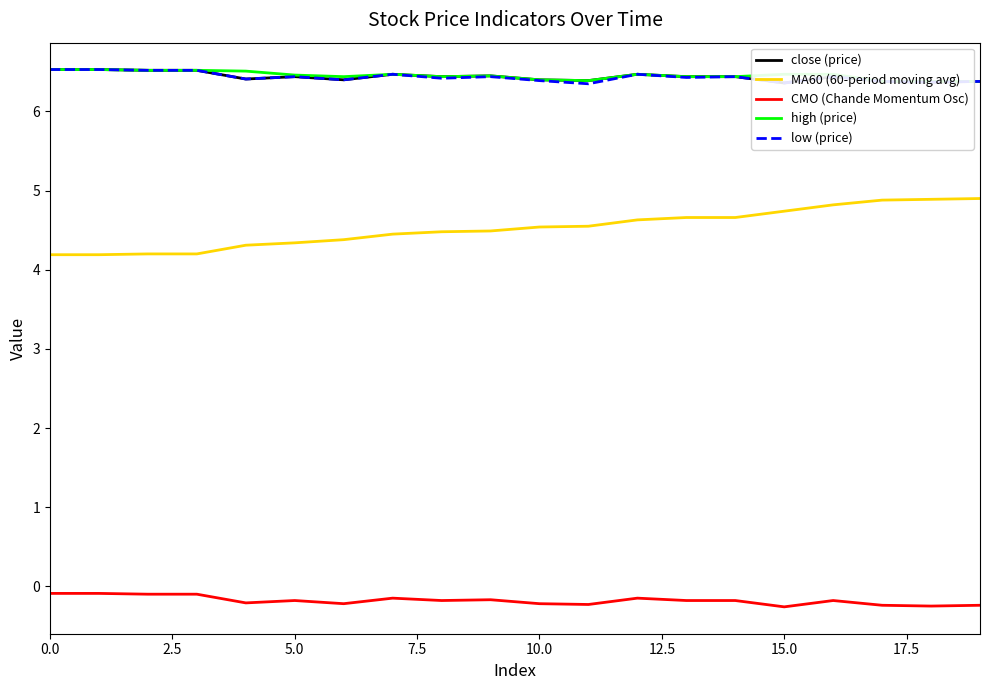

True or false: high (price) has more than 1 points higher than both neighbors.

True